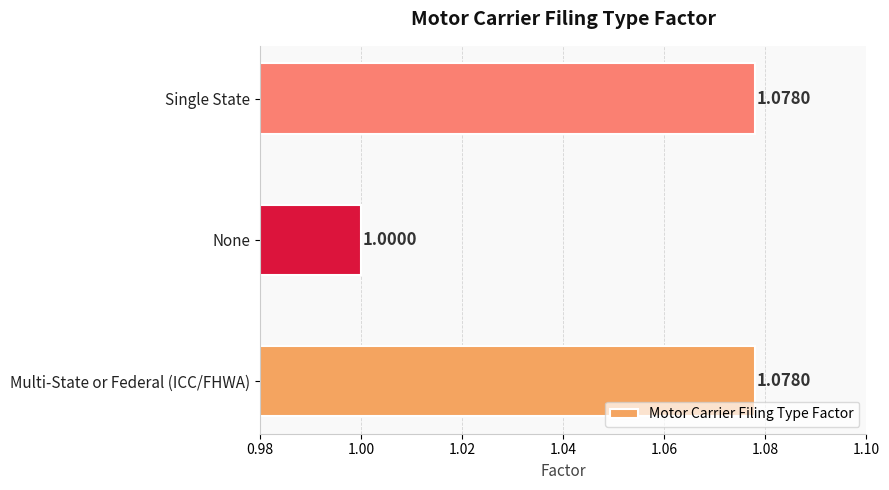

Which label corresponds to the smallest value in the chart?

None